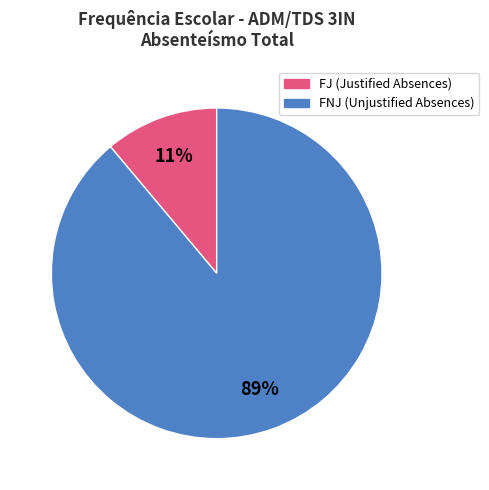

Is there a majority slice in this chart?

Yes